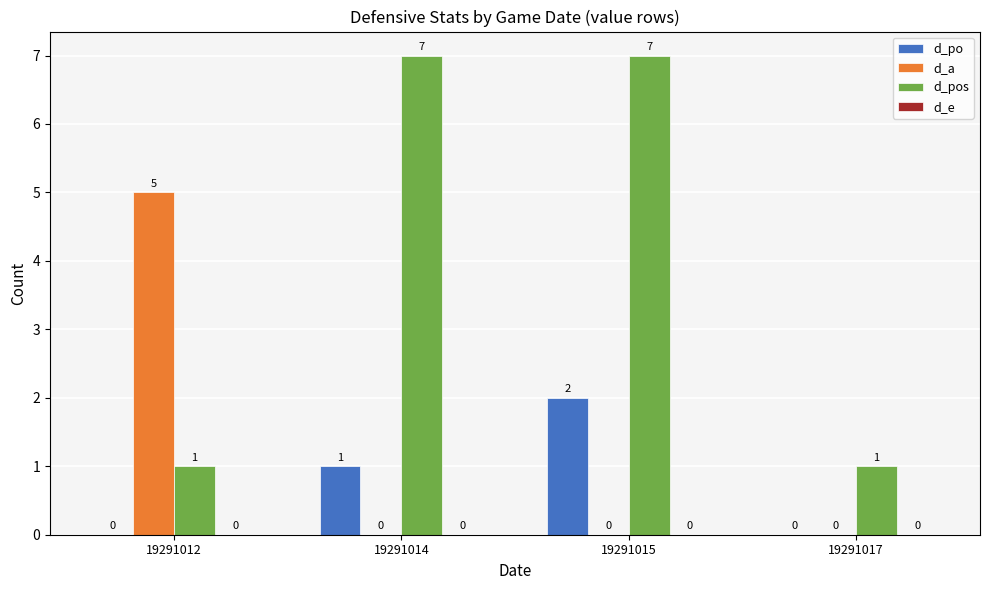

What is the maximum value shown in the chart?

7